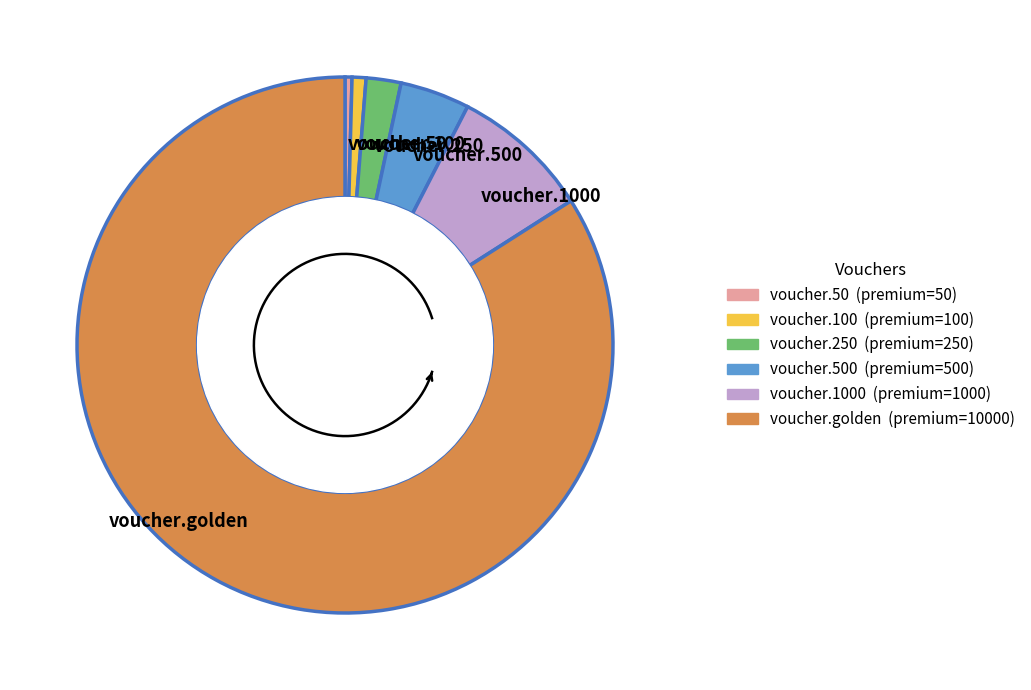

Rank the categories by value from highest to lowest.

voucher.golden, voucher.1000, voucher.500, voucher.250, voucher.100, voucher.50